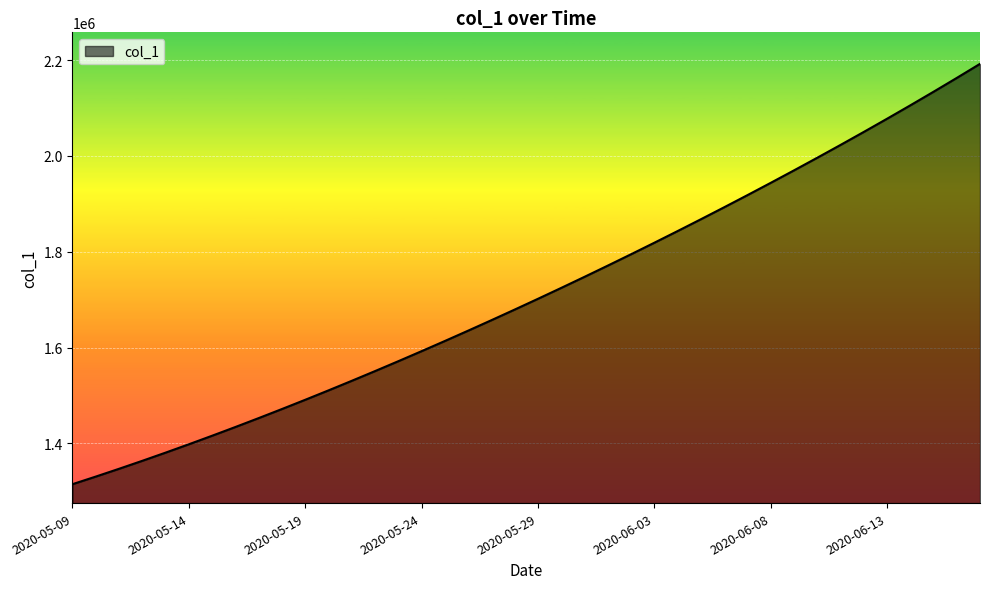

What is the maximum value shown in the chart?

2192229.2